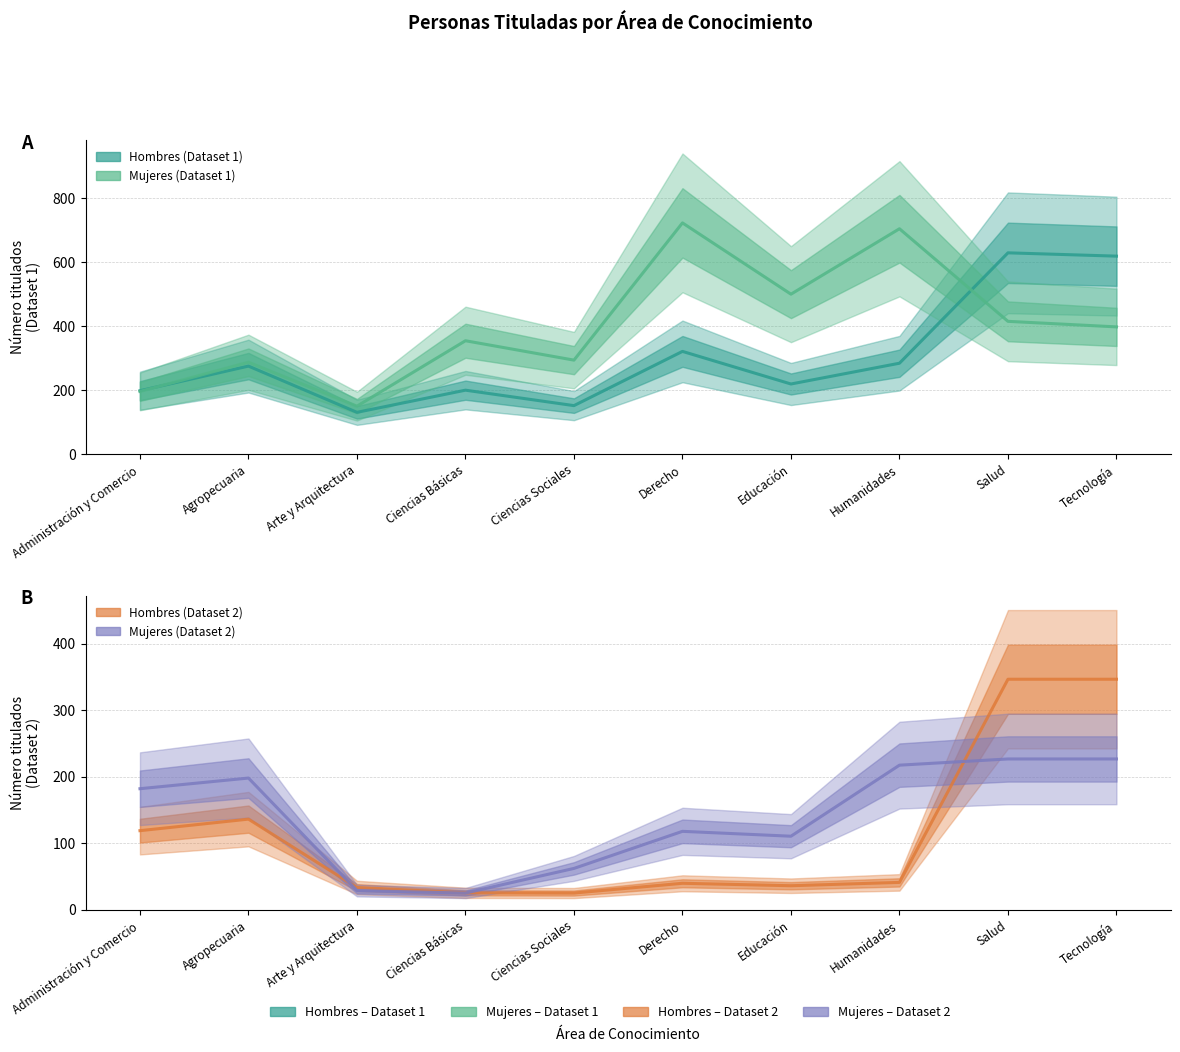

Reading left to right, transcribe all the data shown in this chart.

Hombres (Dataset 1): Administración y Comercio=198.7	Agropecuaria=275.7	Arte y Arquitectura=131.0	Ciencias Básicas=200.3	Ciencias Sociales=152.0	Derecho=321.7	Educación=219.7	Humanidades=284.7	Salud=630.0	Tecnología=619.7
Mujeres (Dataset 1): Administración y Comercio=196.3	Agropecuaria=287.7	Arte y Arquitectura=150.3	Ciencias Básicas=355.0	Ciencias Sociales=294.3	Derecho=723.7	Educación=500.7	Humanidades=705.3	Salud=415.7	Tecnología=398.3
Hombres (Dataset 2): Administración y Comercio=119.0	Agropecuaria=136.3	Arte y Arquitectura=33.7	Ciencias Básicas=25.7	Ciencias Sociales=25.3	Derecho=40.0	Educación=36.3	Humanidades=41.3	Salud=346.3	Tecnología=346.3
Mujeres (Dataset 2): Administración y Comercio=182.0	Agropecuaria=198.0	Arte y Arquitectura=29.0	Ciencias Básicas=25.3	Ciencias Sociales=62.3	Derecho=118.0	Educación=110.7	Humanidades=217.3	Salud=226.7	Tecnología=226.7